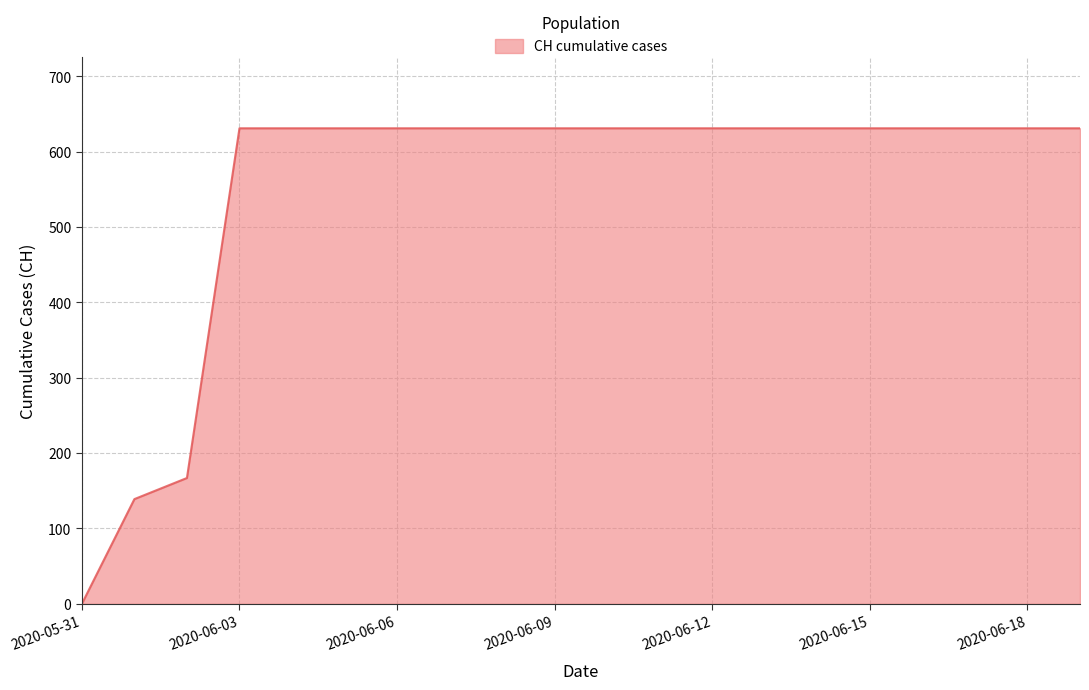

What is the maximum value shown in the chart?

631